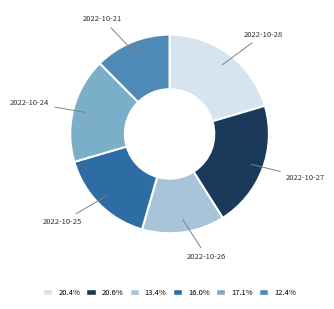

Is there any slice that represents more than half of the pie?

No